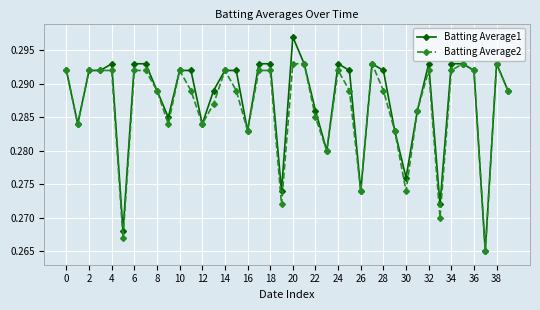

How many distinct data groups are displayed?

2